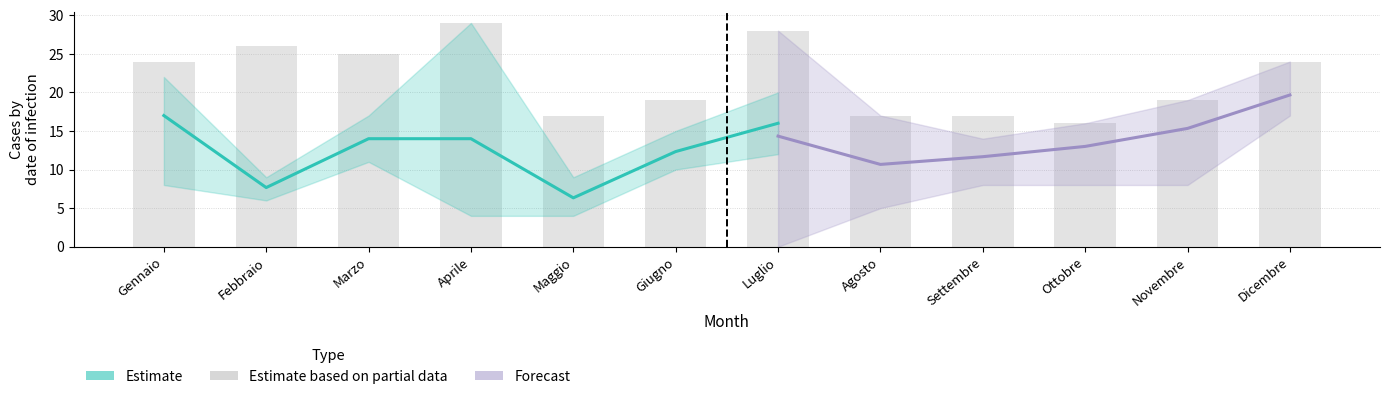

The totale_1853 series shows 4 at Settembre. True or false?

False